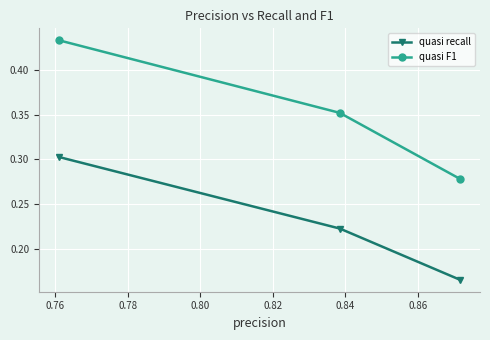

Rank the series by their average value, from highest to lowest.

quasi F1, quasi recall